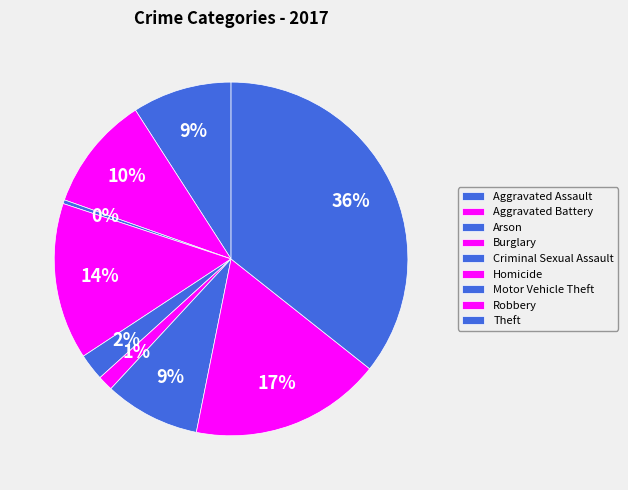

What is the change in value from Criminal Sexual Assault to Theft?

+95